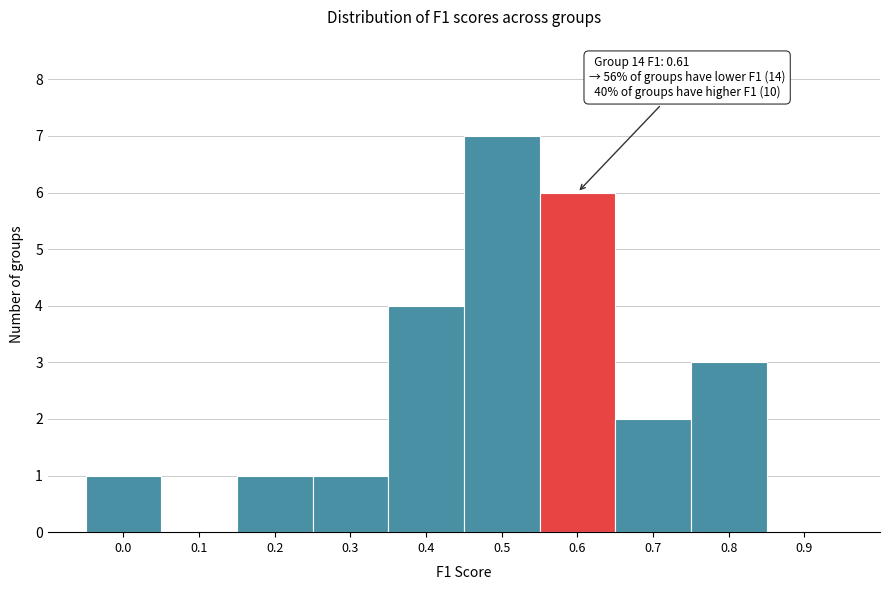

Reading left to right, extract all data points from this chart.

0.0=1	0.1=0	0.2=1	0.3=1	0.4=4	0.5=7	0.6=6	0.7=2	0.8=3	0.9=0